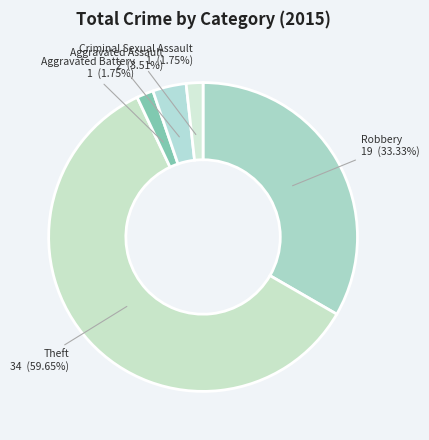

Which category accounts for the majority?

Theft